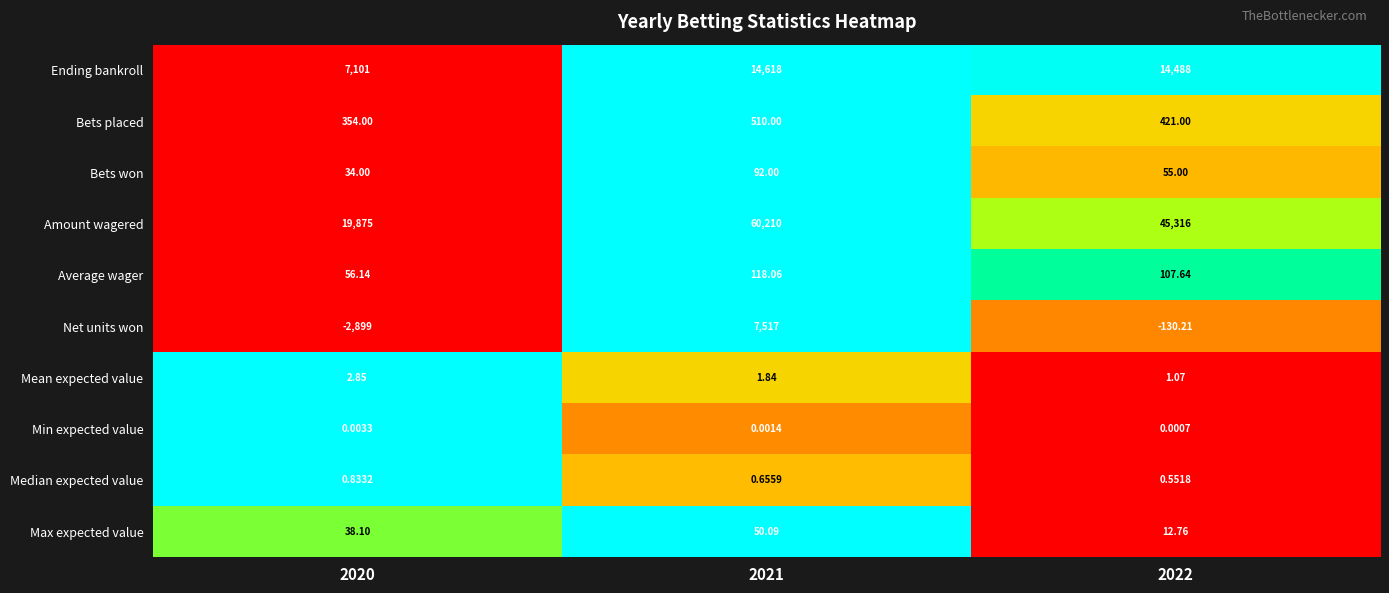

At how many categories does at least one series exceed 0?

3